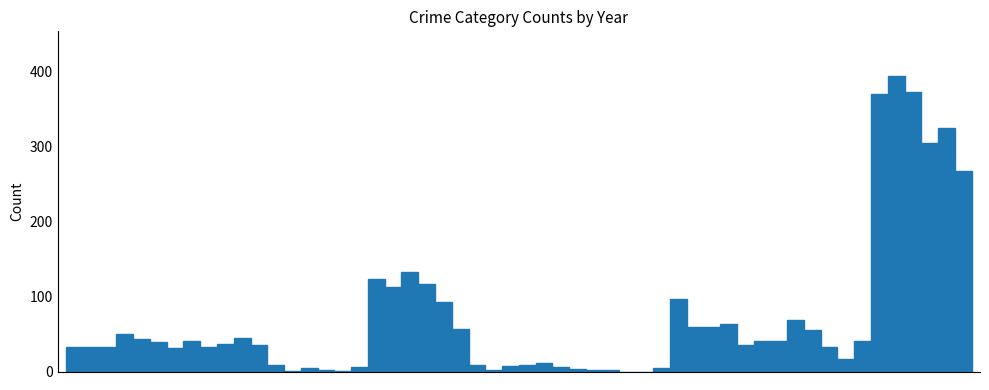

What is the sum of all values?

3800